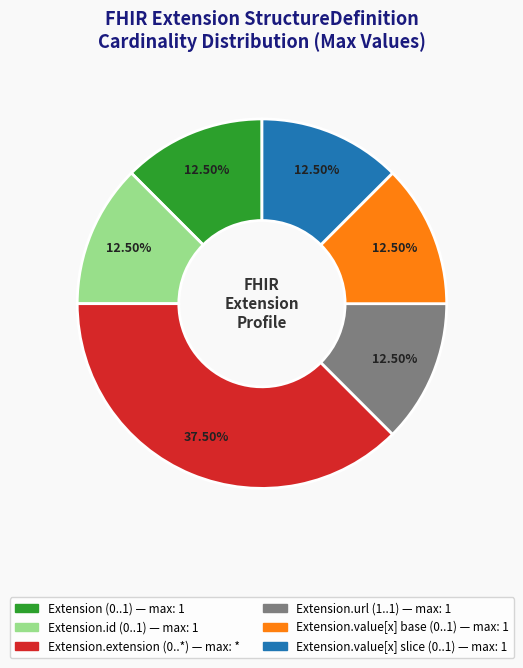

Is there a majority slice in this chart?

No